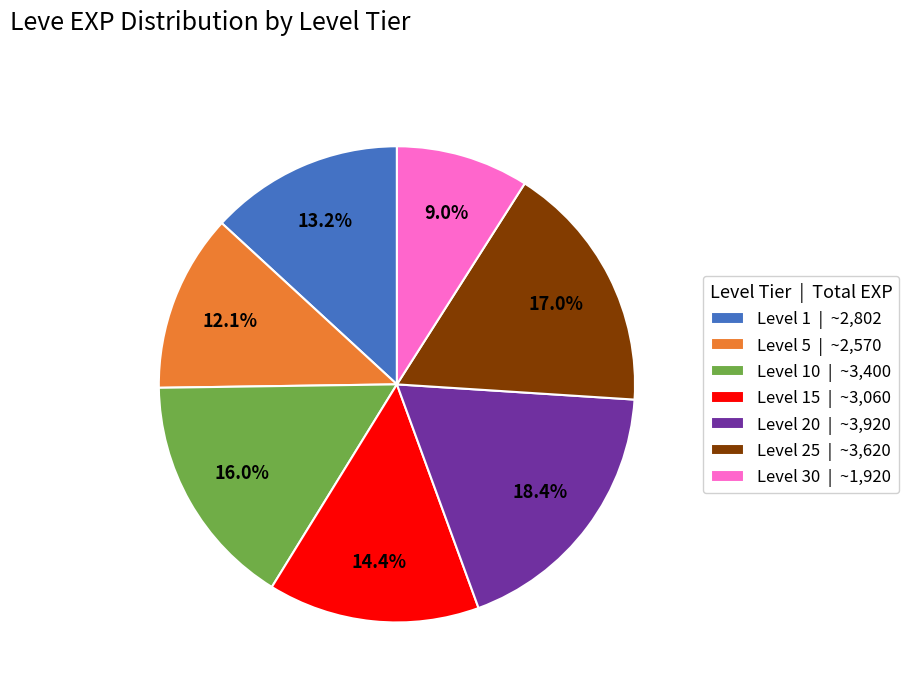

Which category has the smallest portion of the pie?

Level 30 | ~1,920